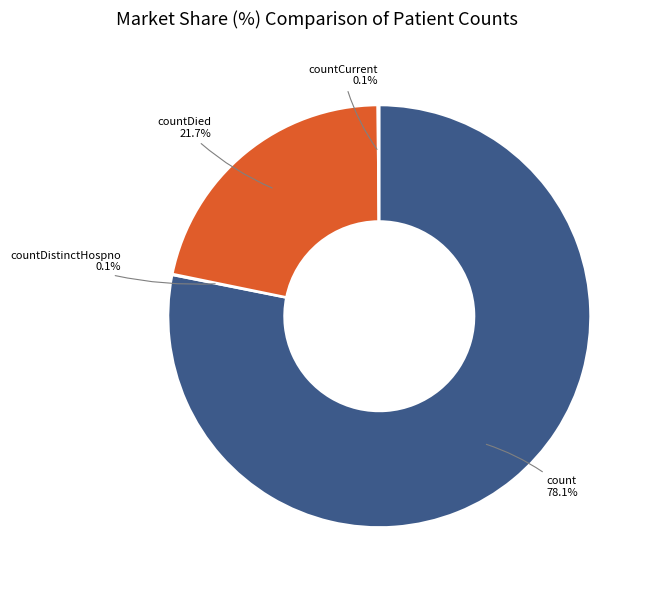

What is the largest slice in the pie chart?

count